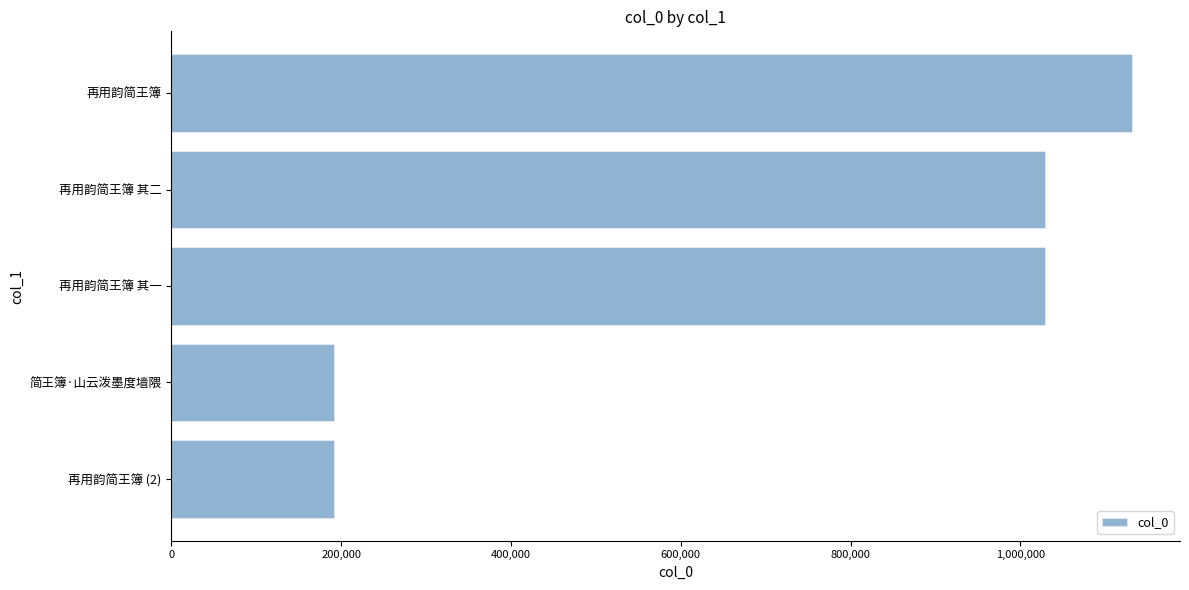

What is the maximum value shown in the chart?

1131453